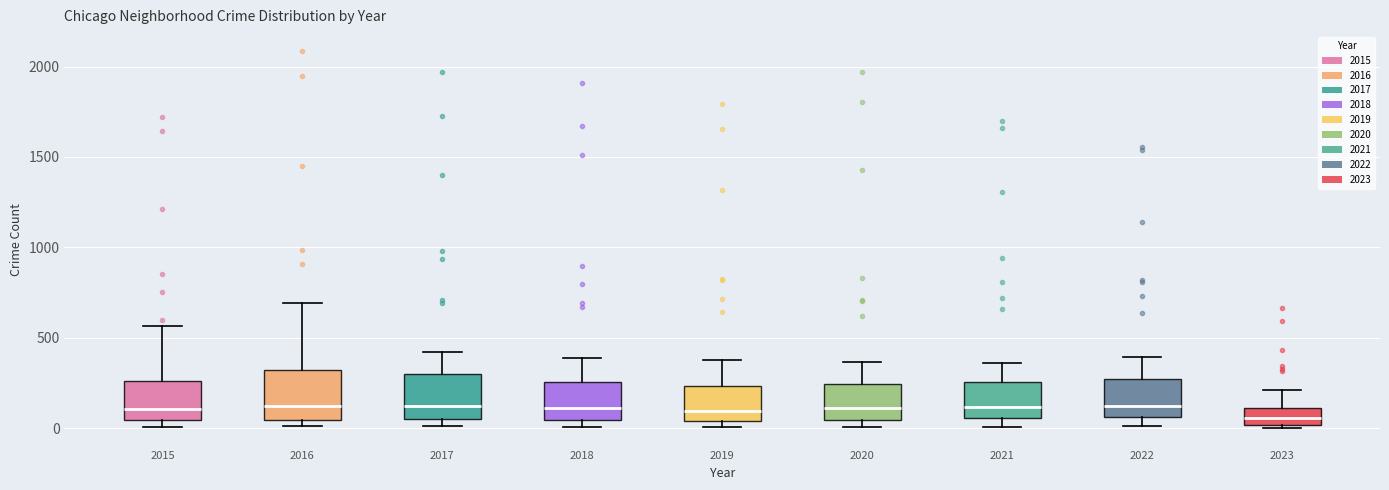

Reading left to right, transcribe this box plot: for each box, give where its median line is, the range the box spans, and where its two whiskers end, as read against the y-axis. The values are not printed on the chart, so give them approximately, as read against the axis.

2015: median 100, box 50 to 250, whiskers 0 to 550
2016: median 150, box 50 to 300, whiskers 0 to 700
2017: median 100, box 50 to 300, whiskers 0 to 400
2018: median 100, box 50 to 250, whiskers 0 to 400
2019: median 100, box 50 to 250, whiskers 0 to 400
2020: median 100, box 50 to 250, whiskers 0 to 350
2021: median 100, box 50 to 250, whiskers 0 to 350
2022: median 150, box 50 to 250, whiskers 0 to 400
2023: median 50, box 0 to 100, whiskers 0 (just below the box's lower edge) to 200